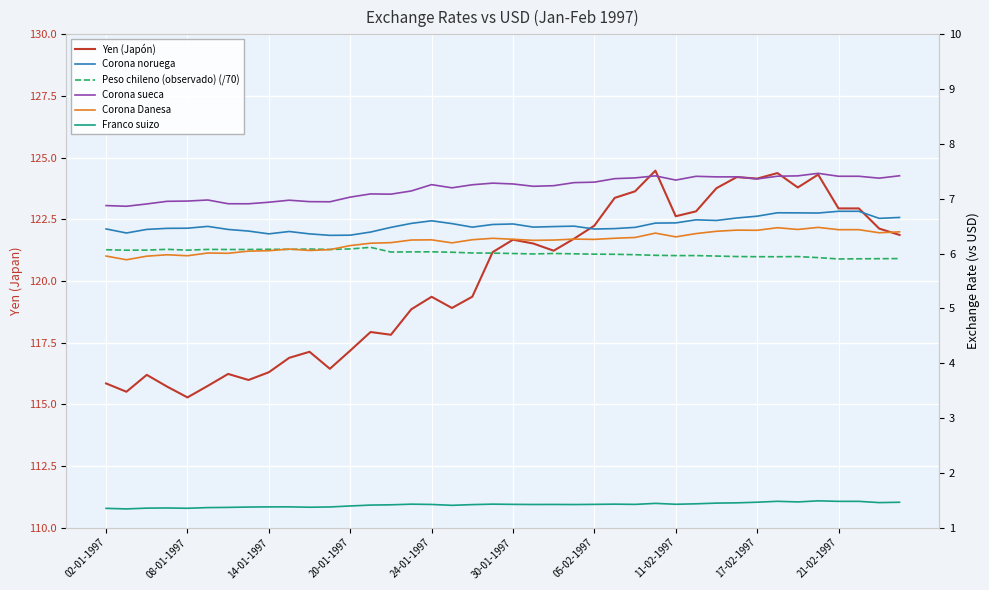

At 38, list the series in order from smallest to largest.

Franco suizo, Peso chileno (observado) (/70), Corona Danesa, Corona noruega, Corona sueca, Yen (Japón)